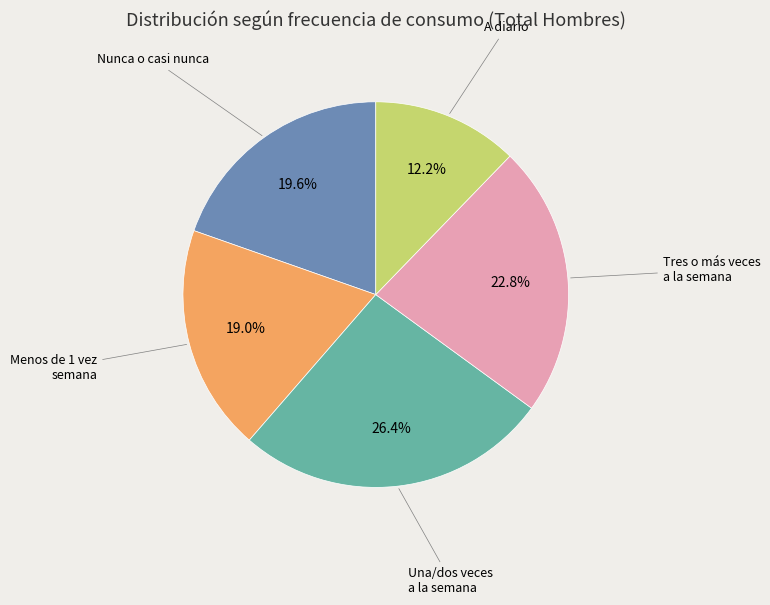

What percentage is NOT represented by Tres o más veces a la semana?

77.2%